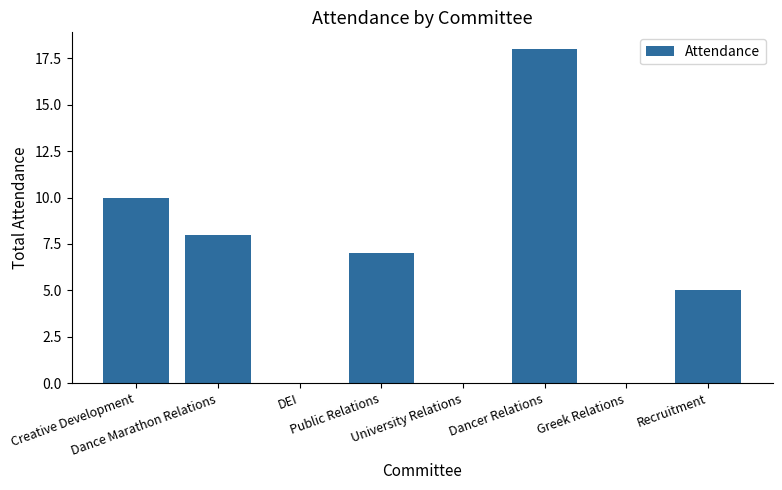

What is the greatest value displayed?

18